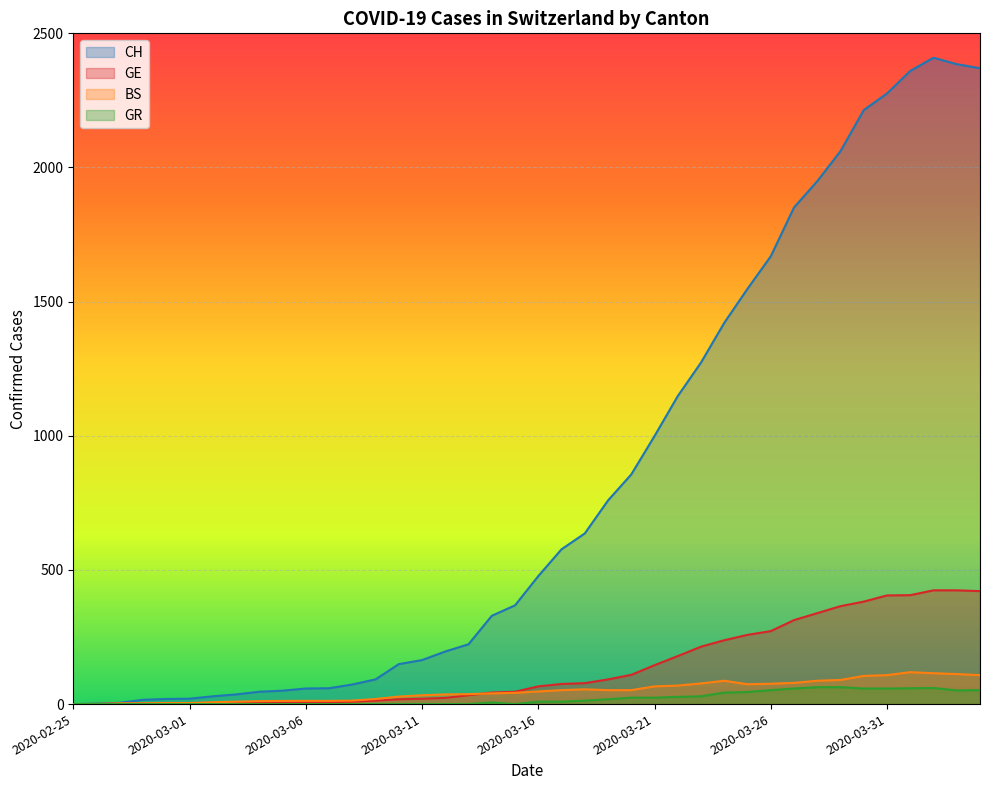

At how many categories does at least one series exceed 1615?

10